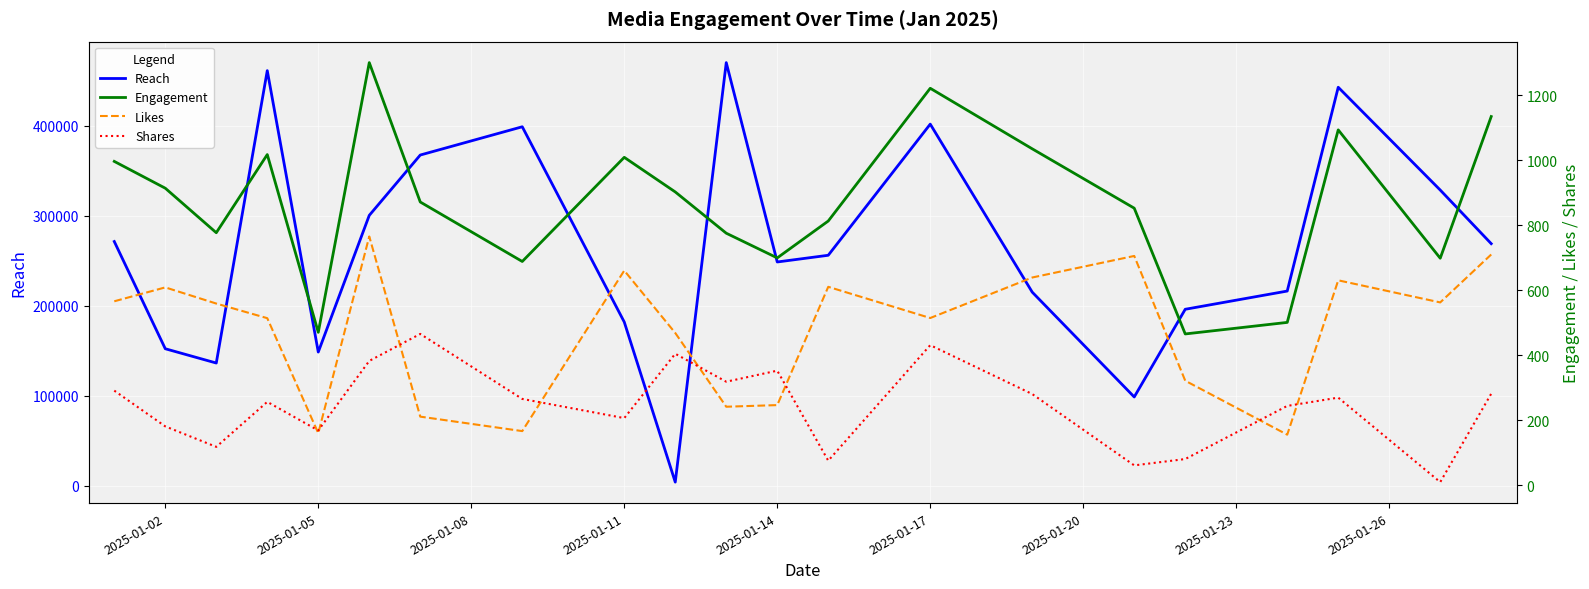

What is the value of the Engagement point at the 3rd from the left?

776.5